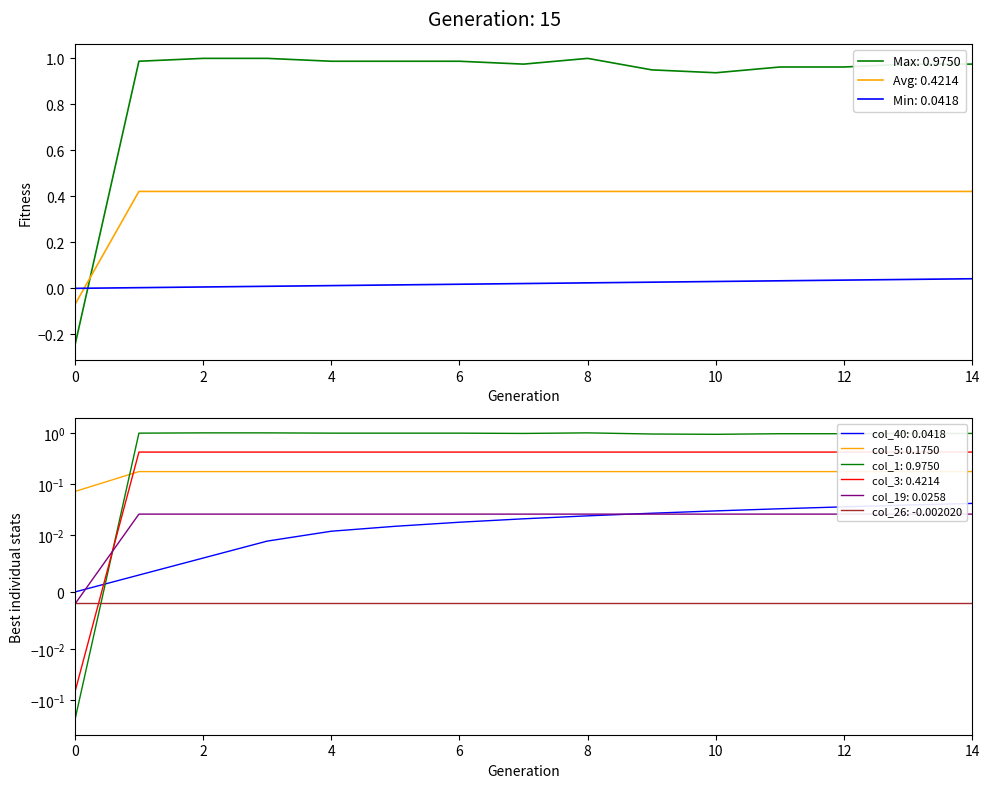

Which has a higher value, 6 or 5?

6